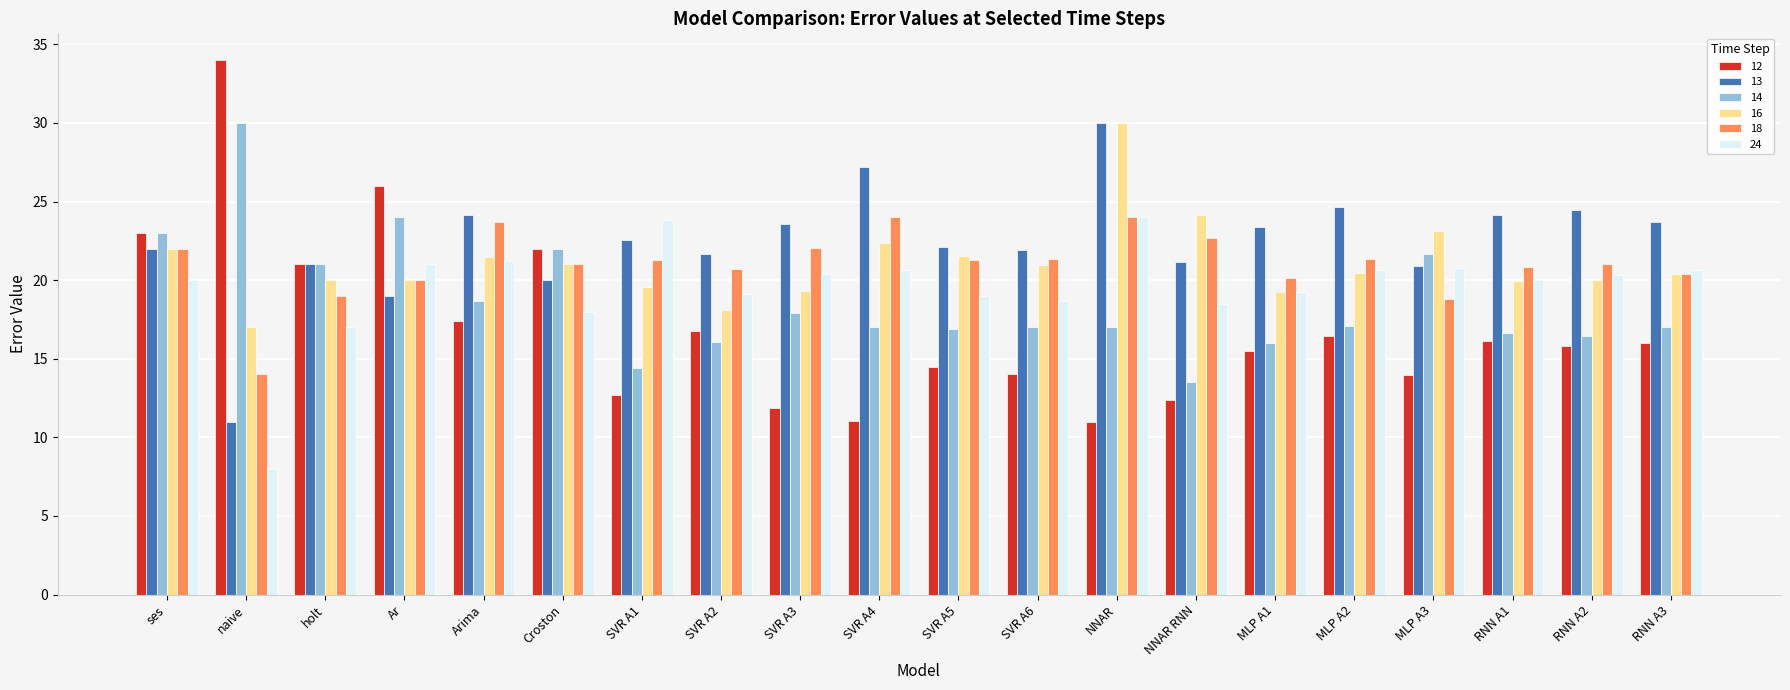

What is the average value of the 16 series?

21.0